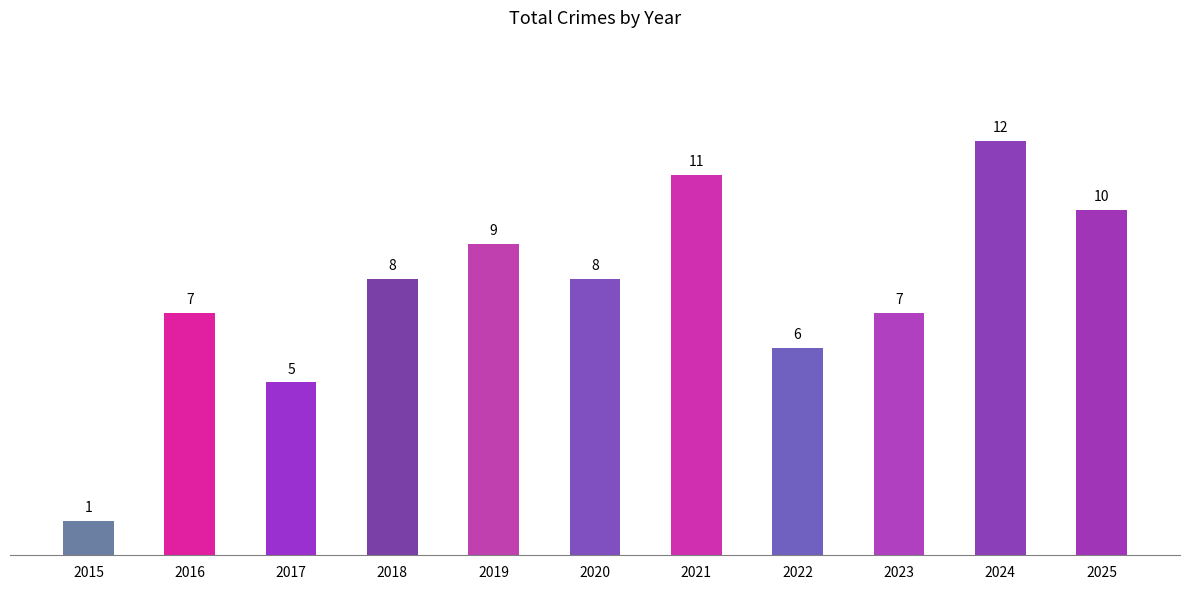

Reading left to right, extract all data points from this chart.

2015=1	2016=7	2017=5	2018=8	2019=9	2020=8	2021=11	2022=6	2023=7	2024=12	2025=10